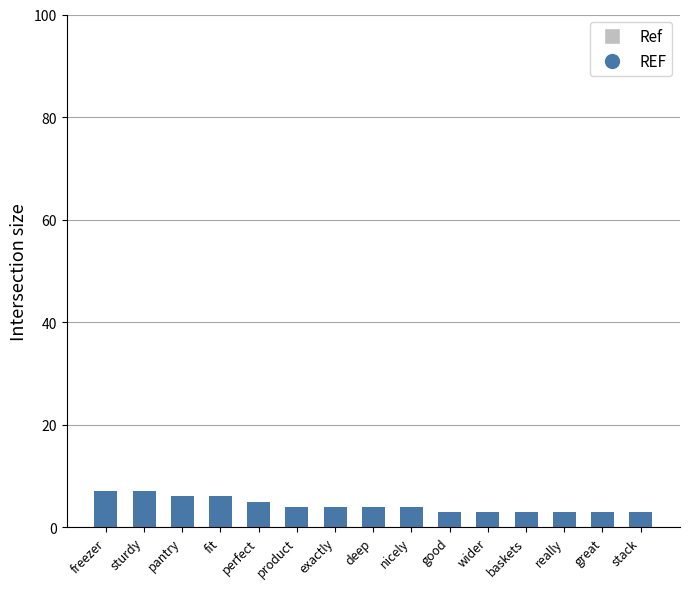

What is the label of the 13th bar from the right?

pantry